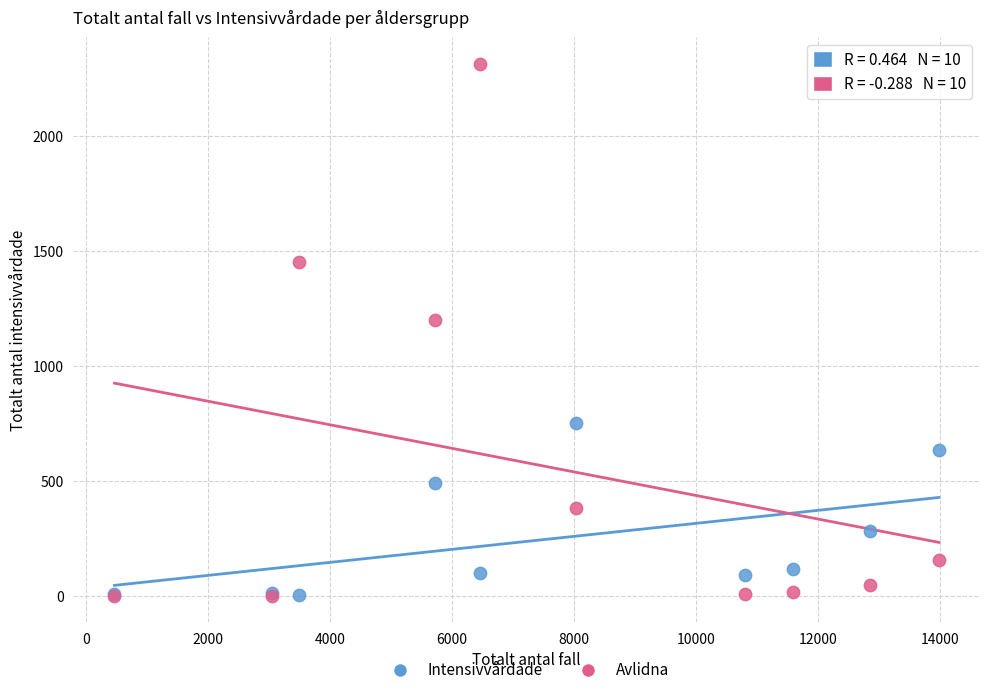

What are all the series names shown in the legend?

Intensivvårdade, Avlidna